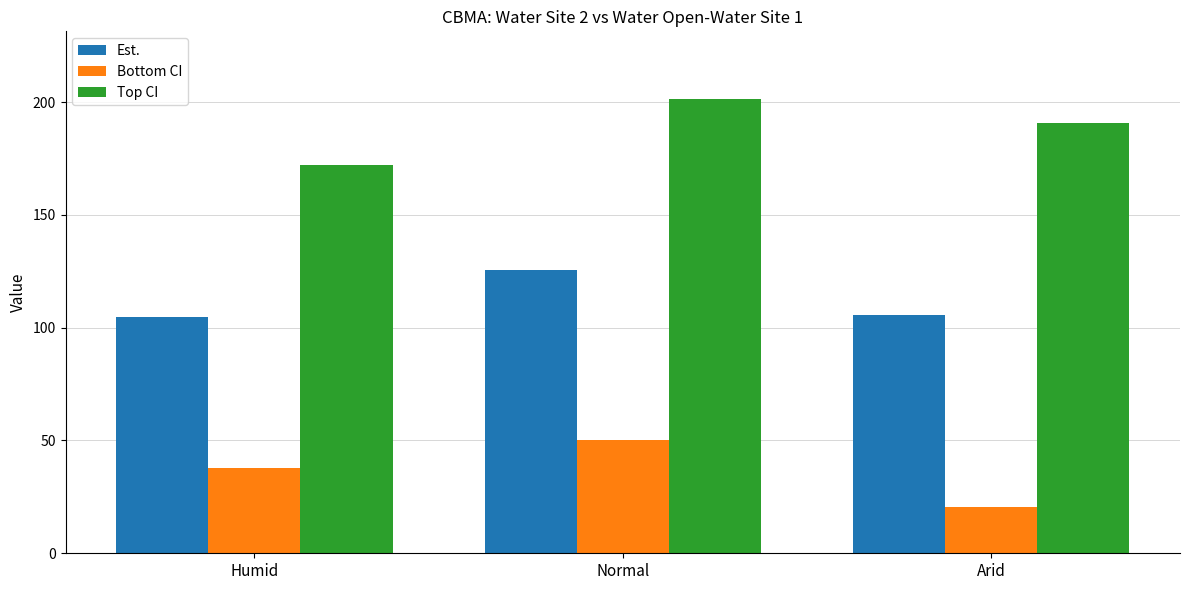

Read the Top CI value at Normal.

201.2